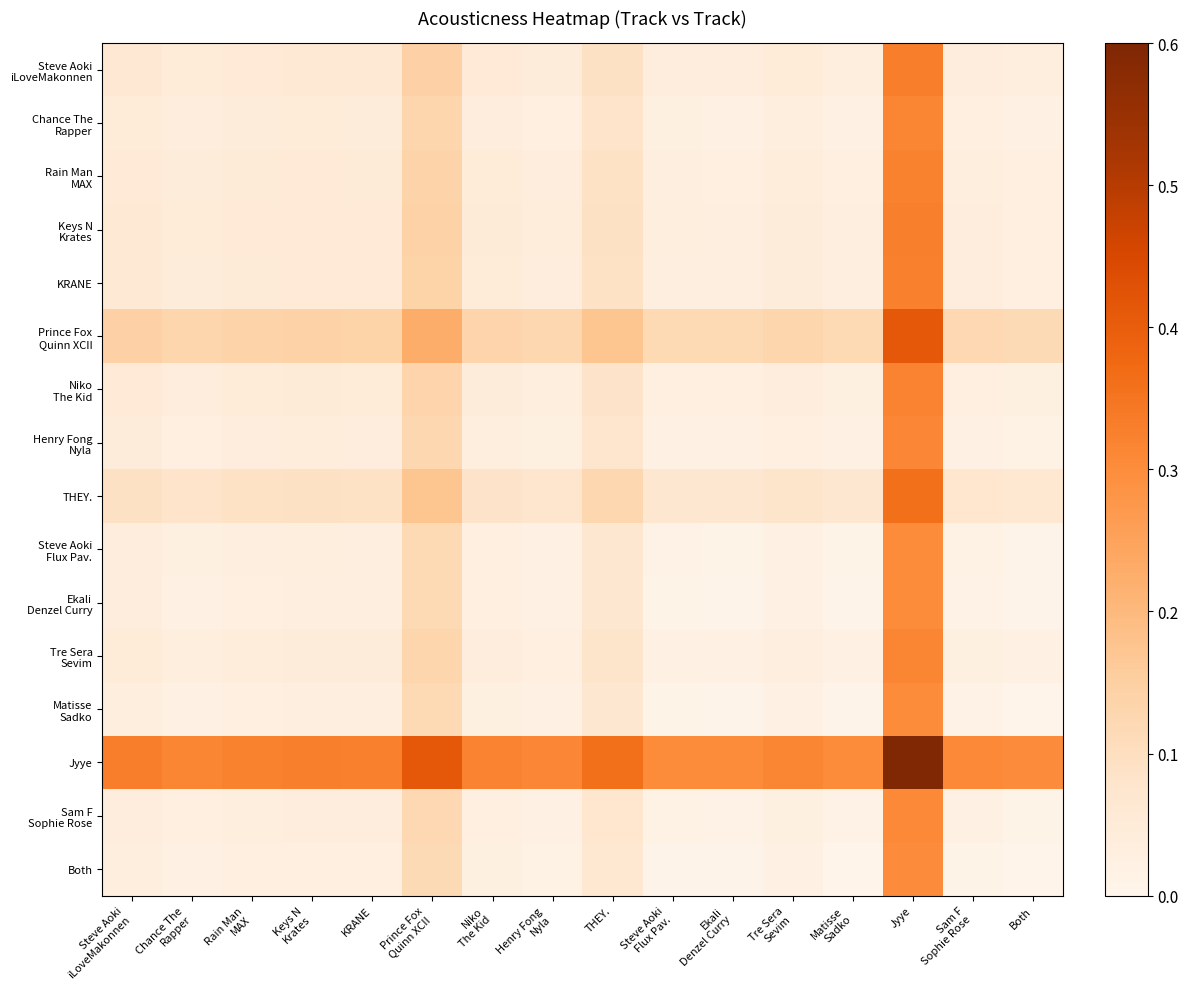

What is the difference between the highest and lowest values at Ekali
Denzel Curry?

0.3